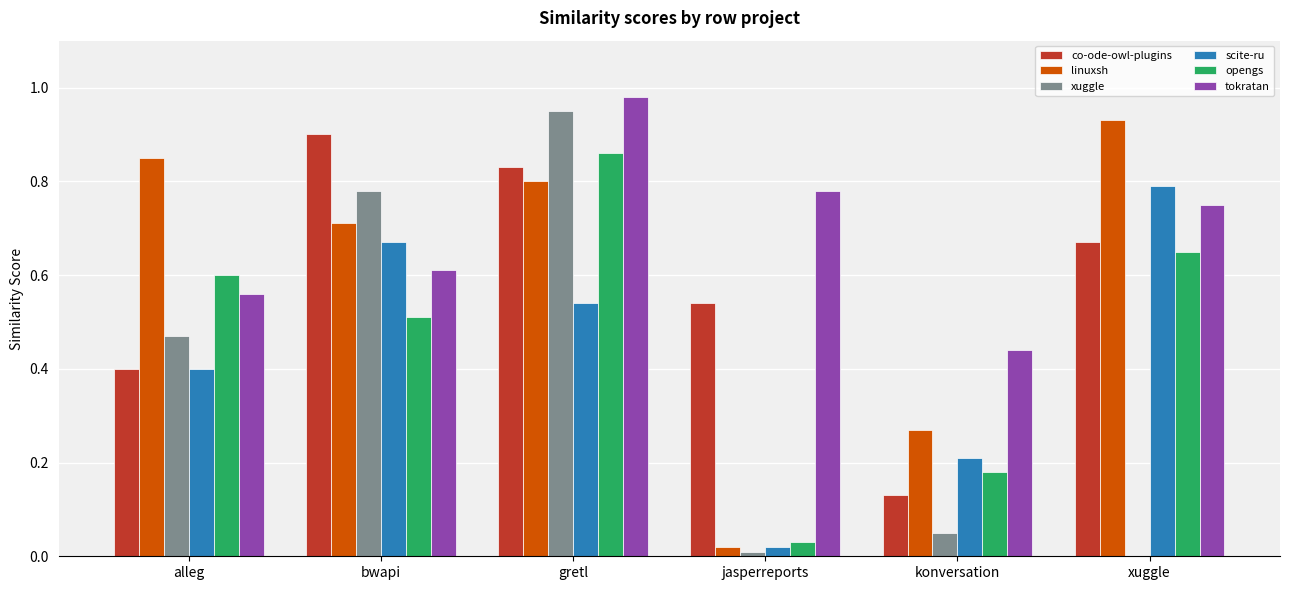

How many groups of bars are there?

6